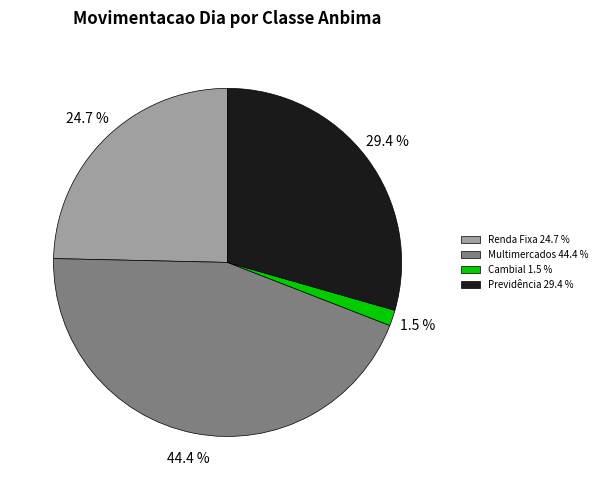

How many slices are in this pie chart?

4